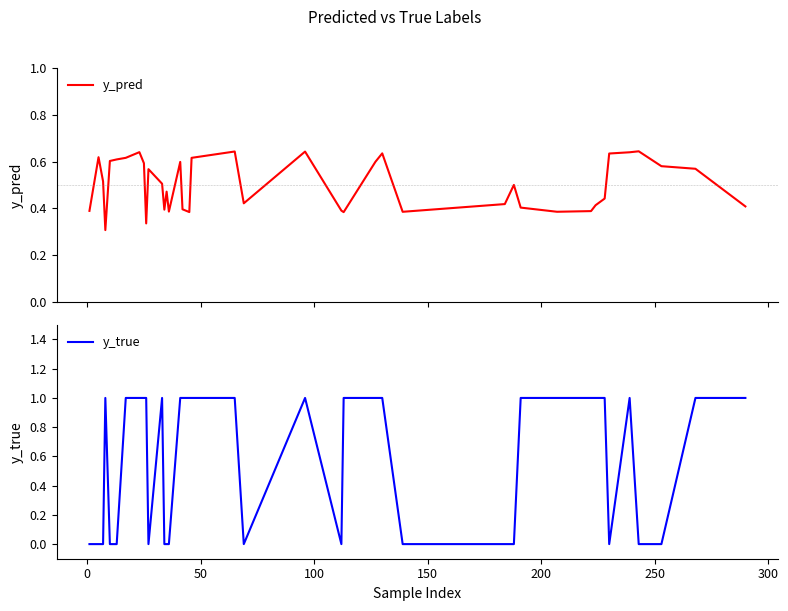

What is the average value of the y_true series?

0.6